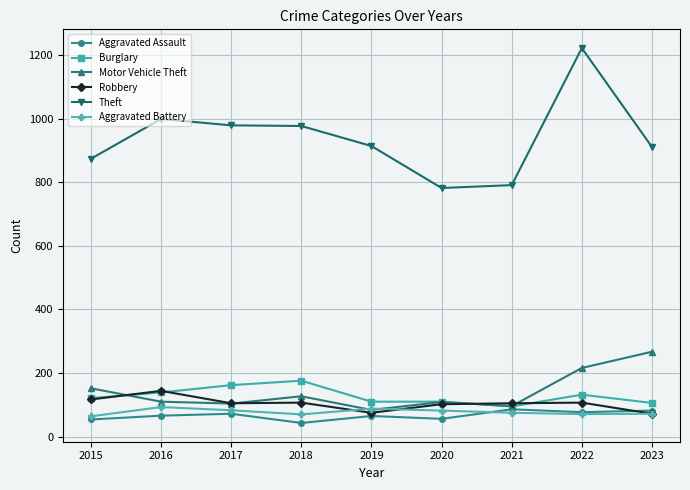

The value of Robbery at 2015 is 117. True or false?

True